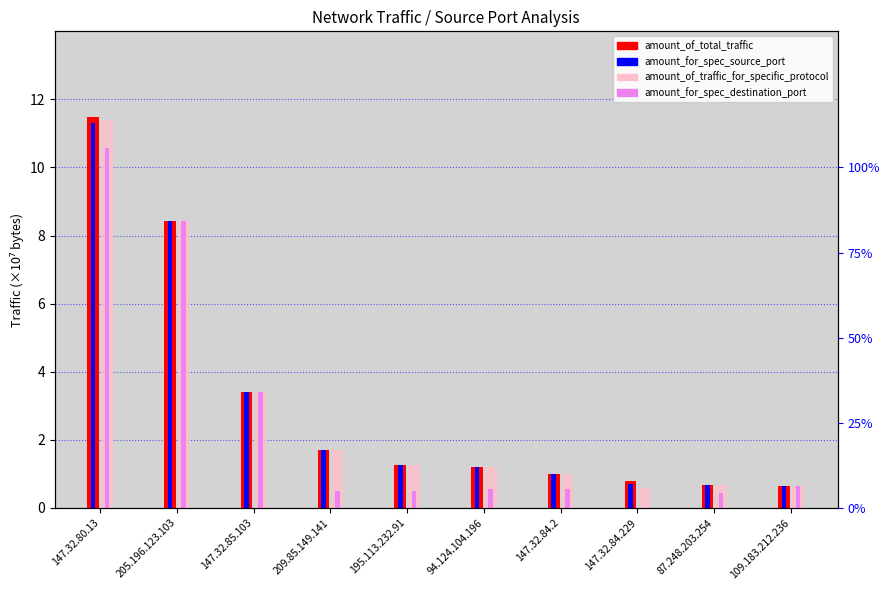

Is it true that amount_for_spec_source_port equals 0.7 at 87.248.203.254?

True